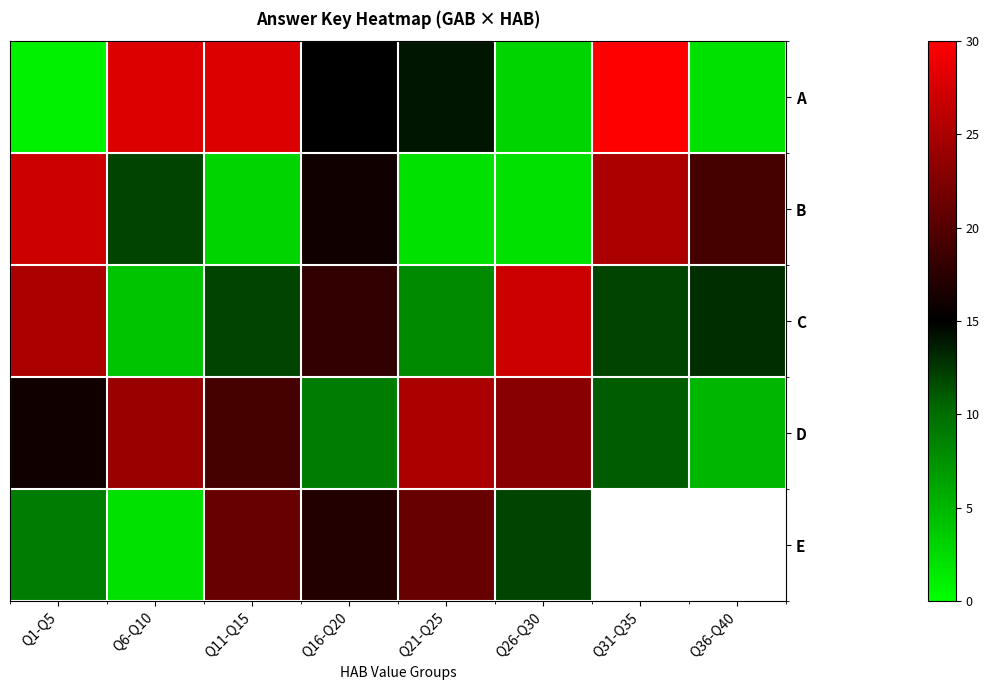

Which category has the lowest value in the E series?

Q6-Q10